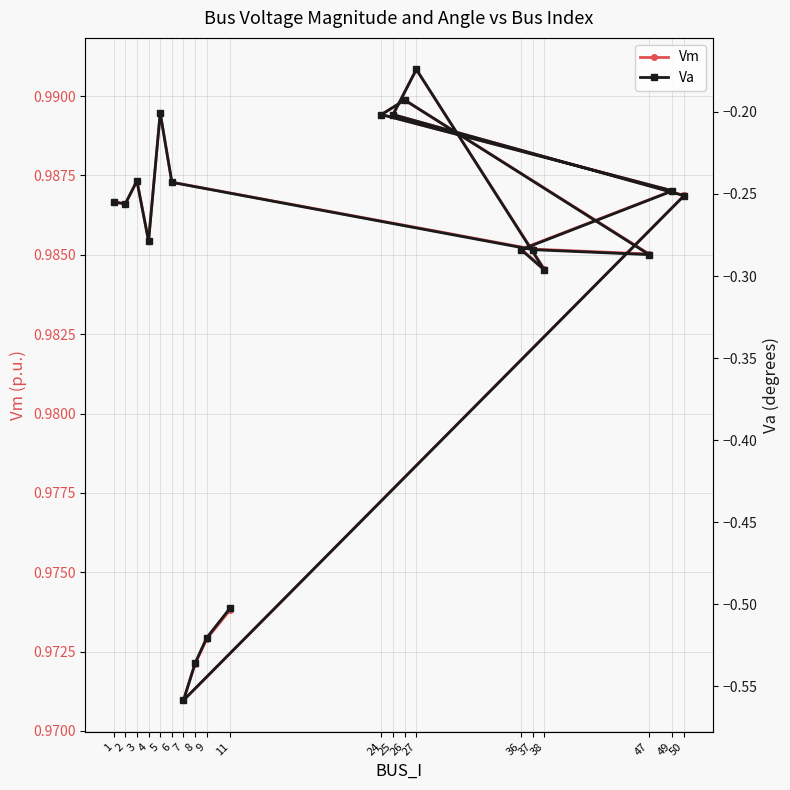

Where is the first local minimum for Va?

2